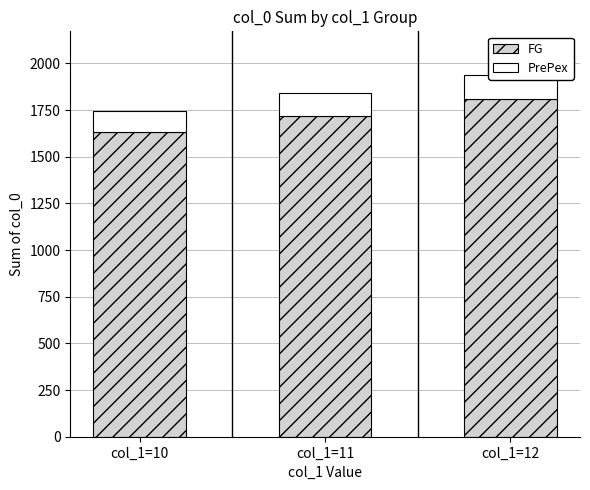

Which series has the largest total across all categories?

FG